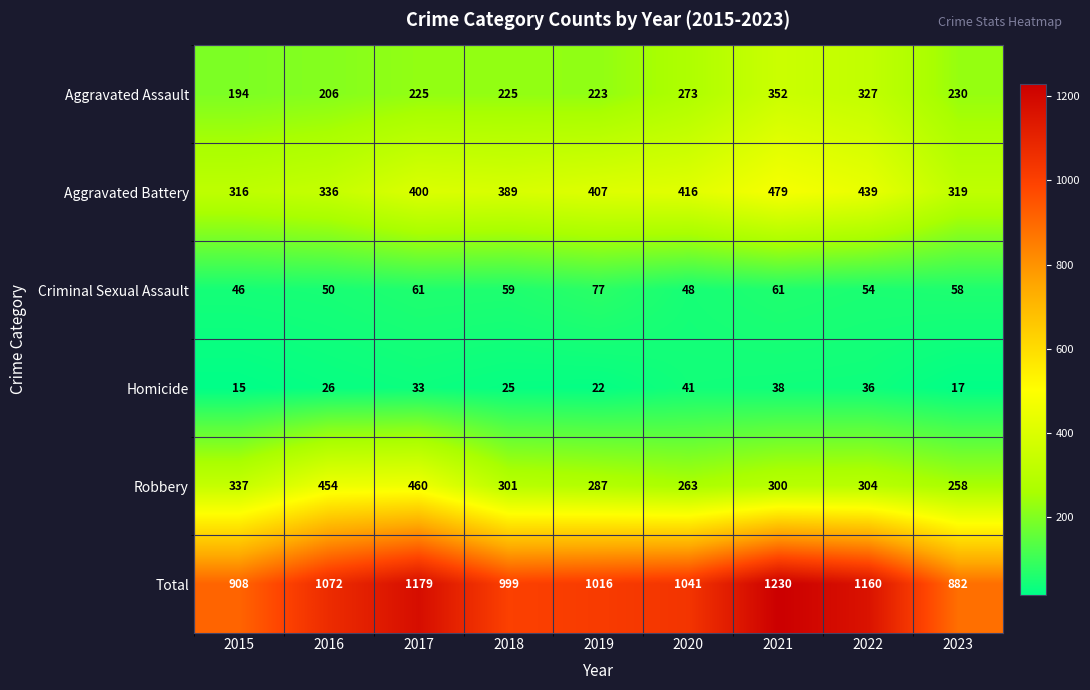

At how many categories does at least one series exceed 1157?

3